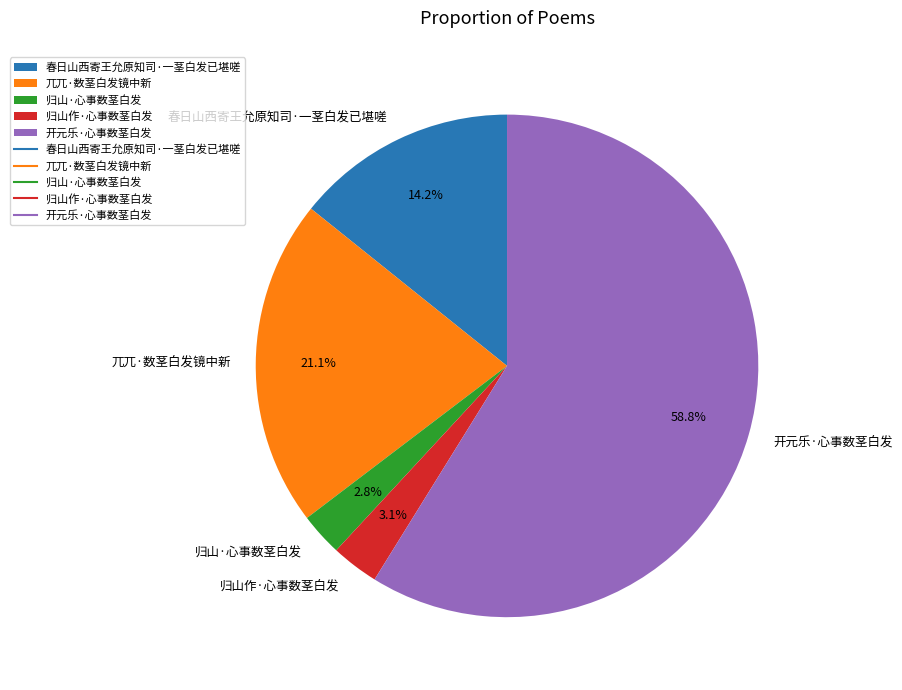

What is the largest slice in the pie chart?

开元乐·心事数茎白发